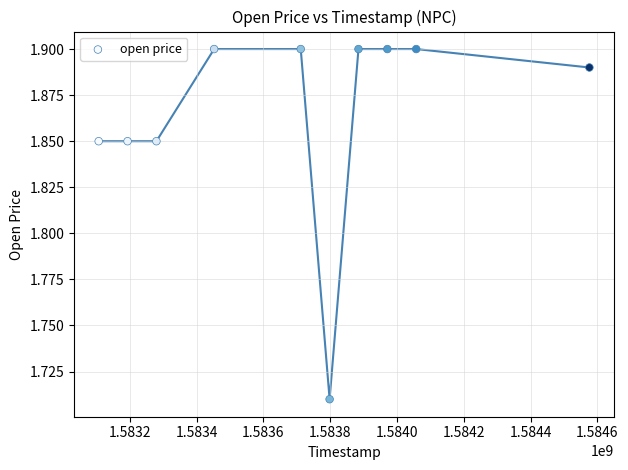

What is the range of X values (max minus min)?

1468800.0